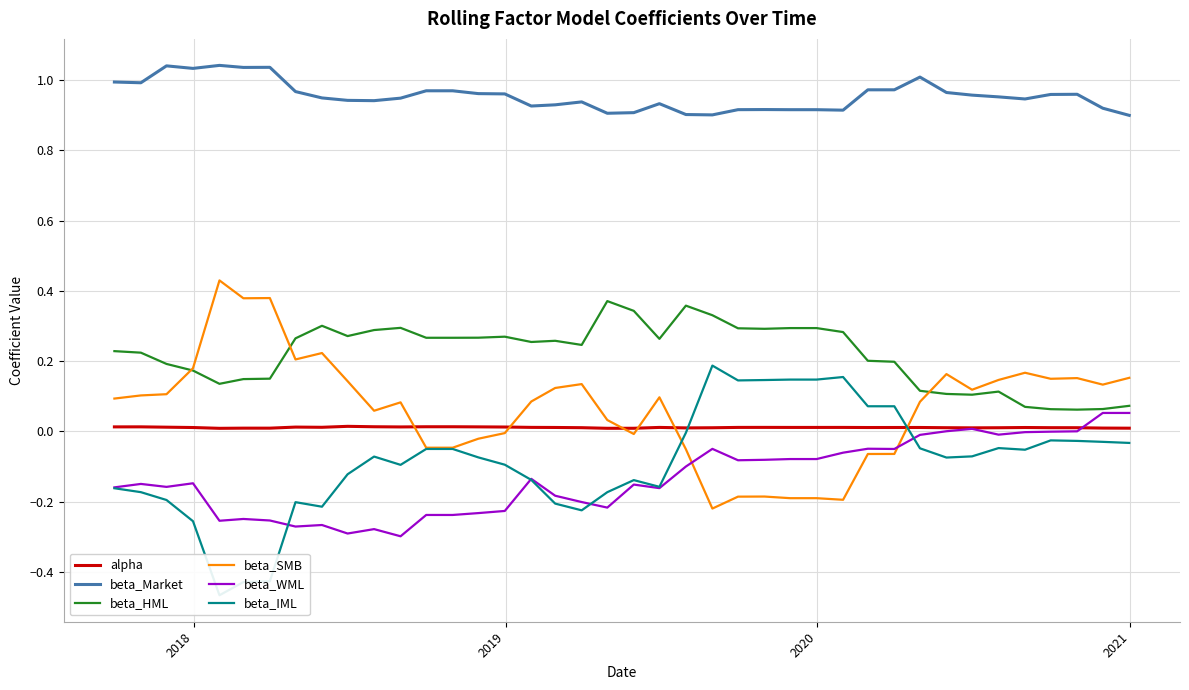

True or false: beta_Market and alpha cross at least once.

False